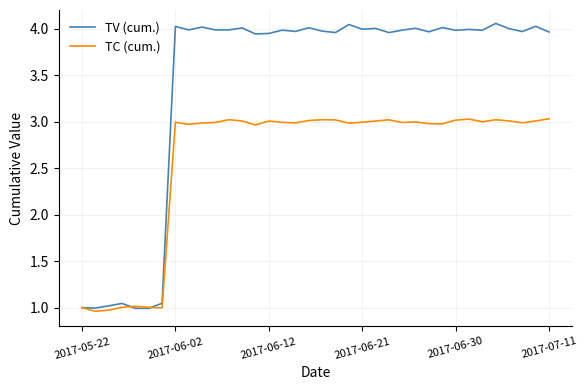

List the series in order of their peak value, lowest first.

TC (cum.), TV (cum.)